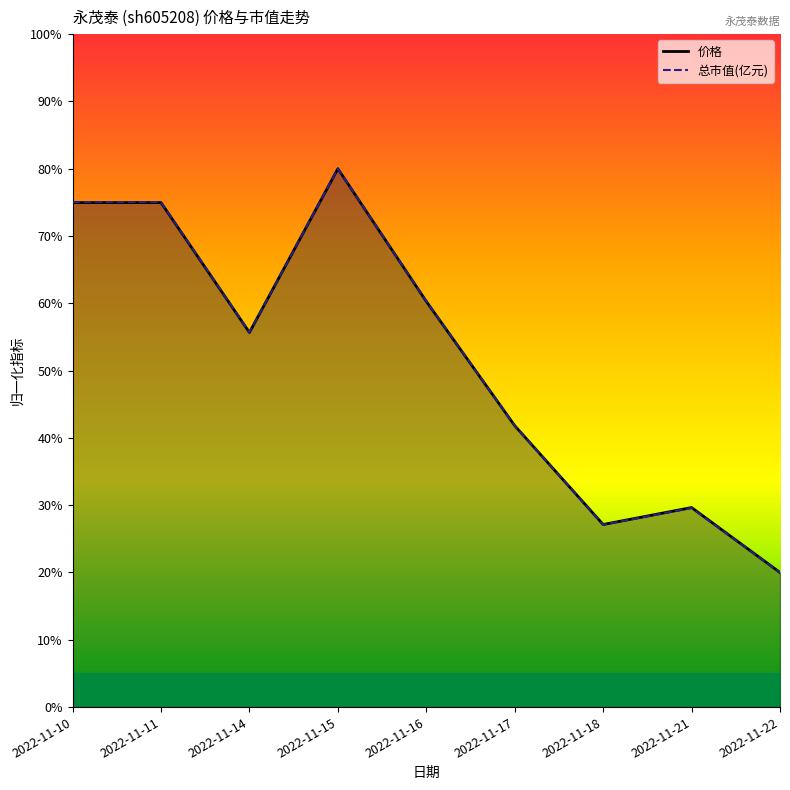

What are all the series names shown in the legend?

价格, 总市值(亿元)